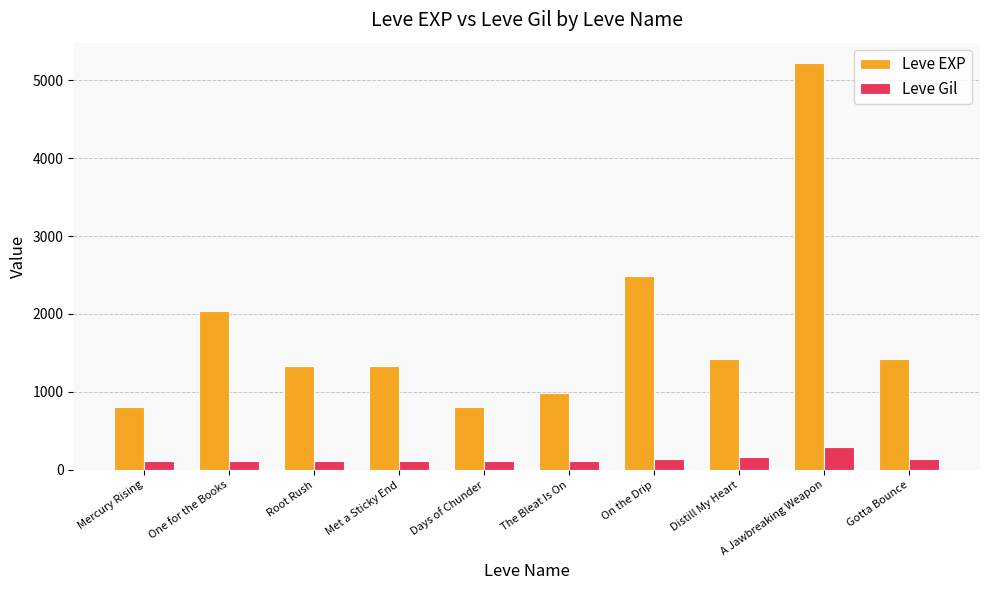

How many bars are there in each group?

2